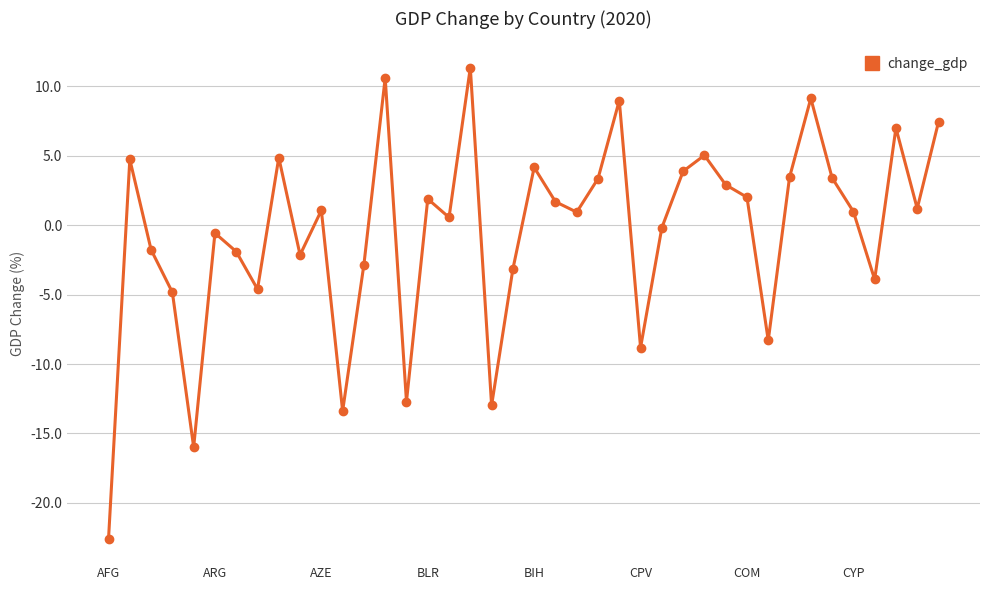

What is the sum of all values?

-20.4